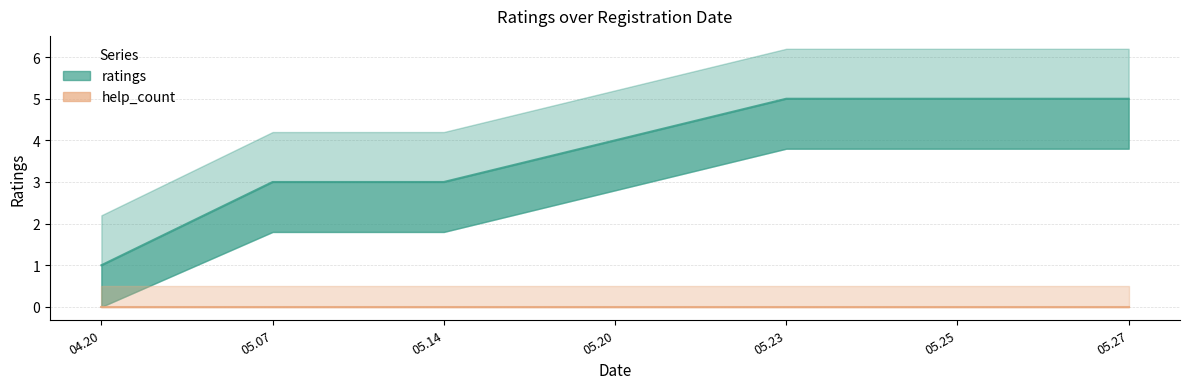

Count the number of data series in this chart.

2